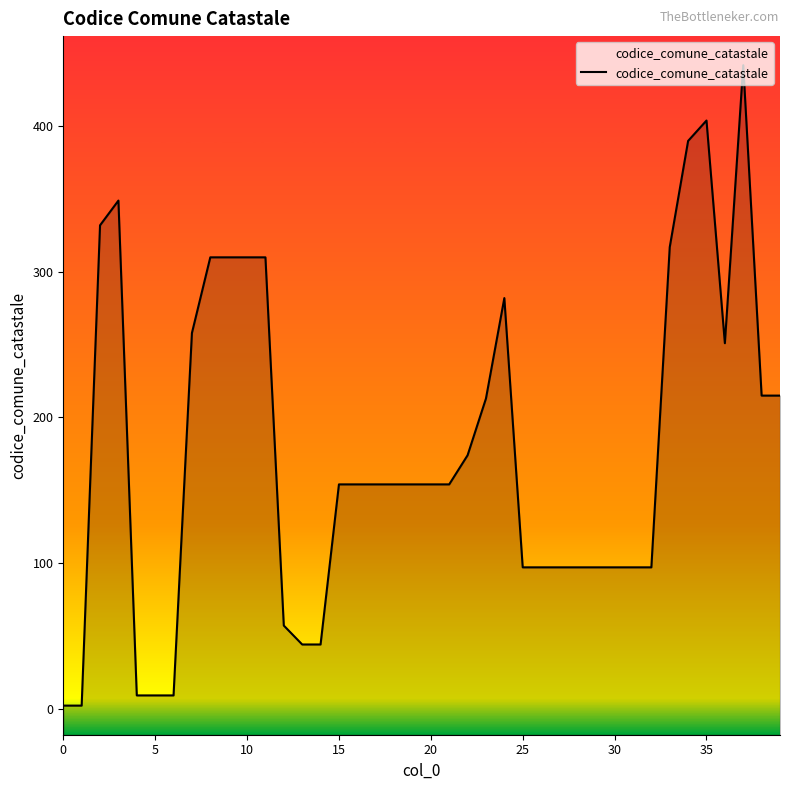

Does the chart have visible grid lines?

No